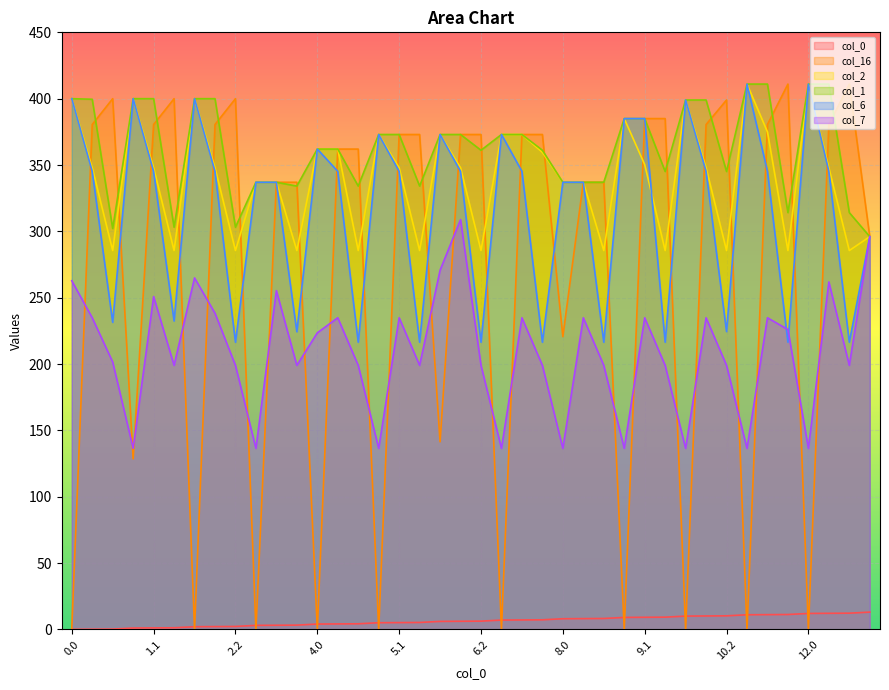

What is the spread (max minus min) of values at 6.0?

367.0